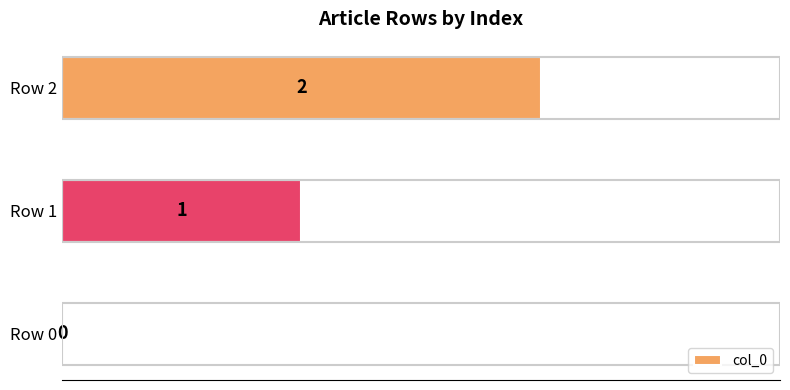

Which has a higher value, Row 1 or Row 0?

Row 1